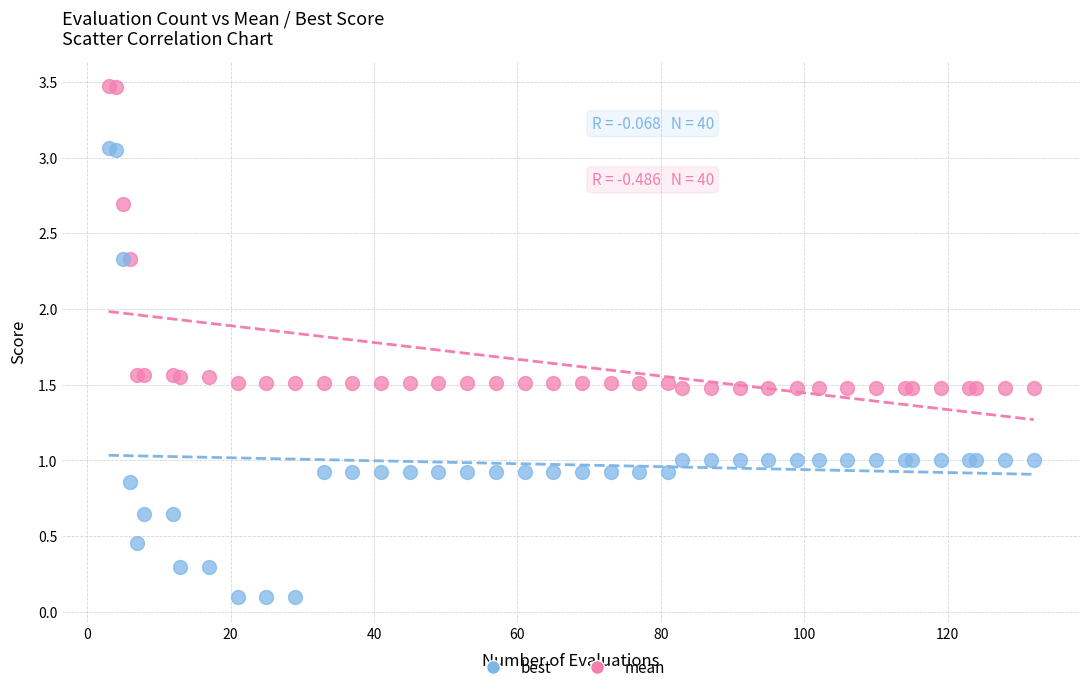

What is the X range (max minus min) for the scatter plot?

129.0